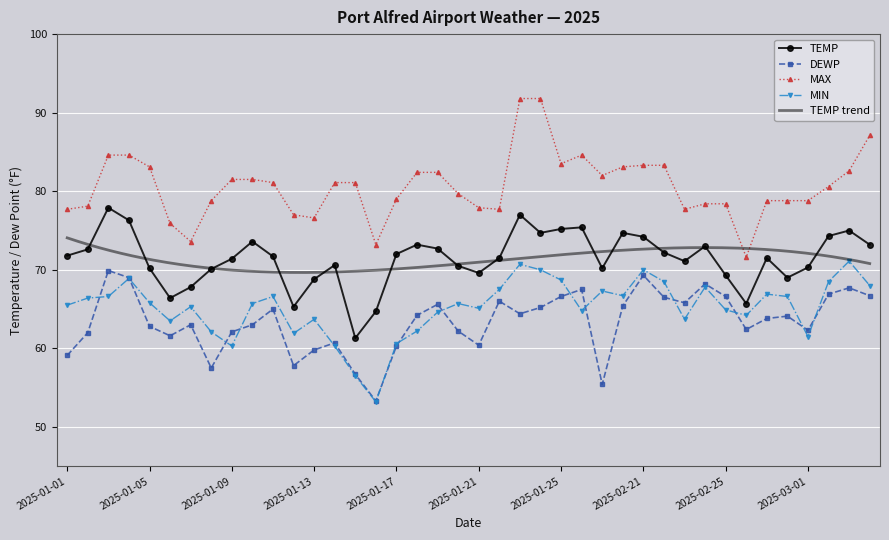

Is it true that TEMP equals 74.3 at 2025-03-02?

True